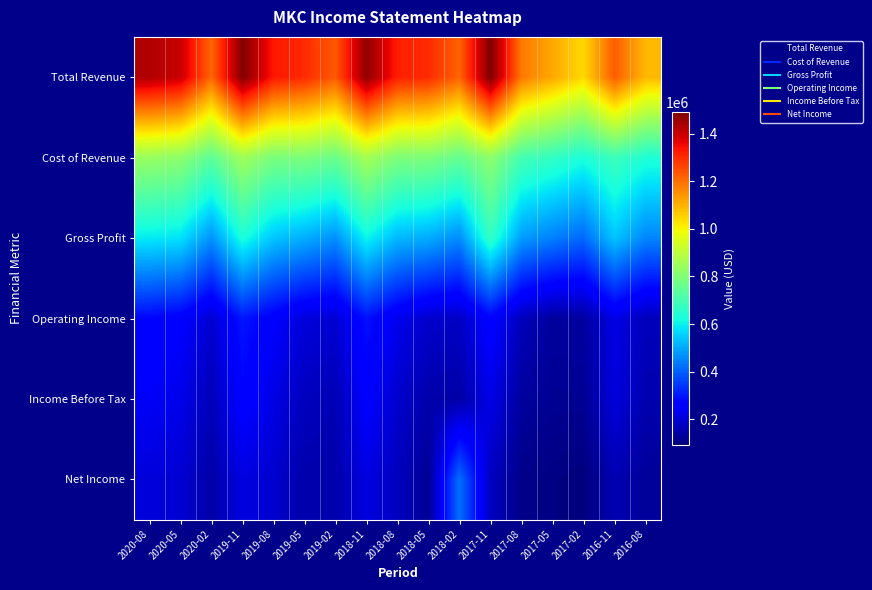

At how many categories does at least one series exceed 663365?

17